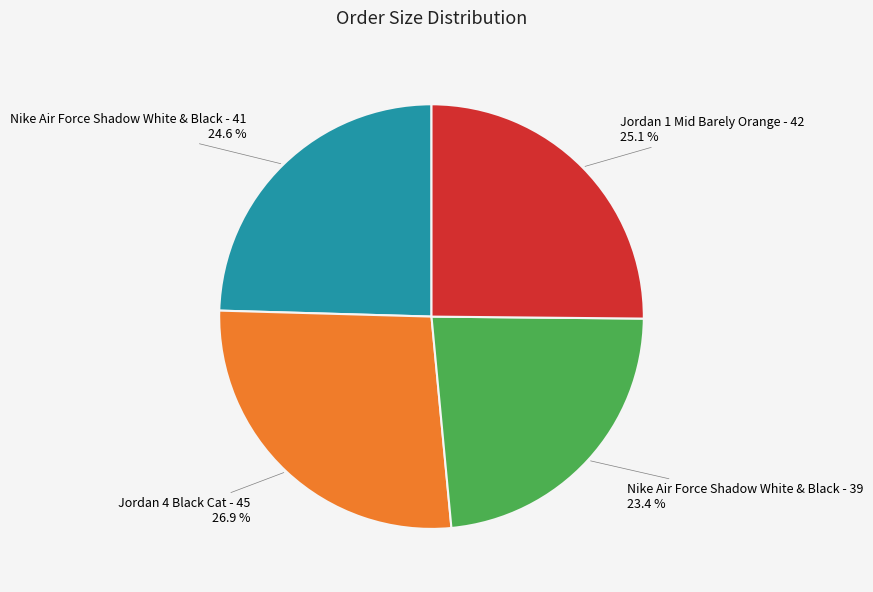

Does any single category account for the majority?

No